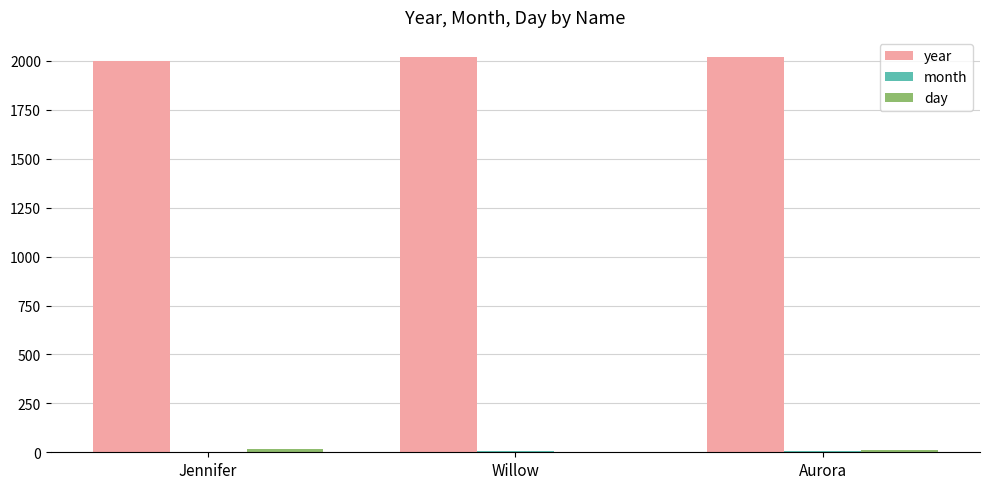

What is the greatest value displayed?

2022